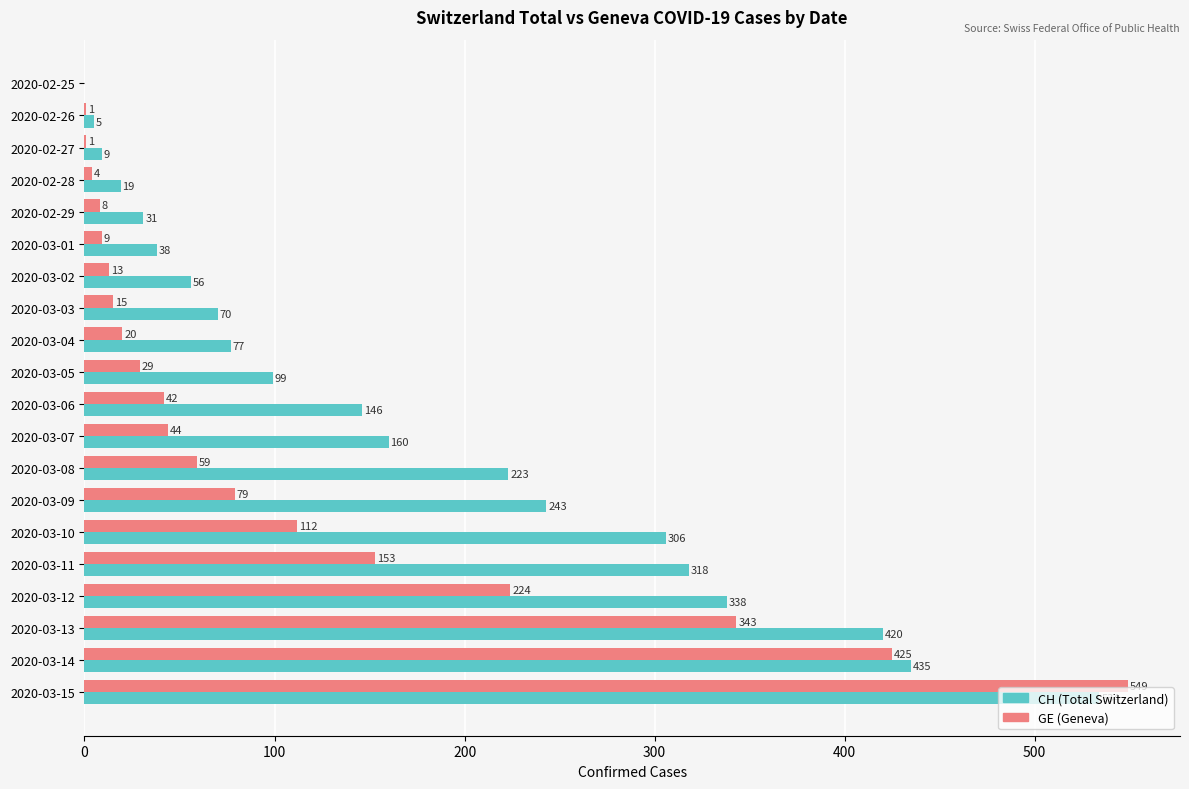

What is the approximate value of CH (Total Switzerland) at 2020-03-07, to the nearest 100?

200